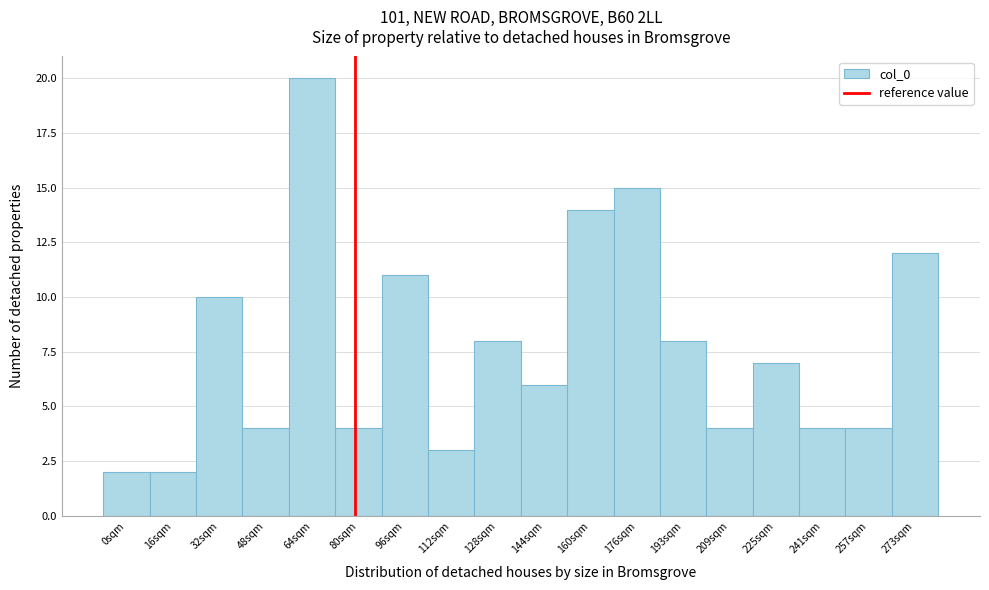

Reading left to right, transcribe all the data shown in this chart.

2	2	10	4	20	4	11	3	8	6	14	15	8	4	7	4	4	12